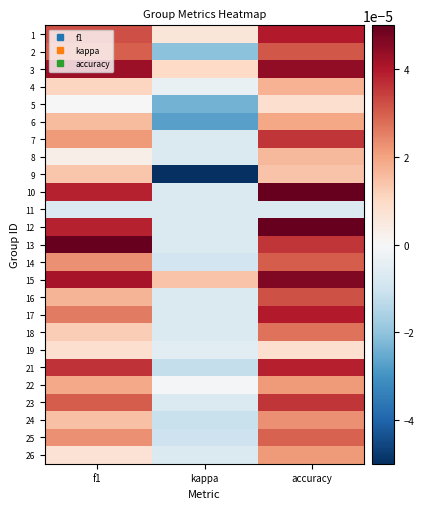

At how many categories does at least one series exceed 0?

3